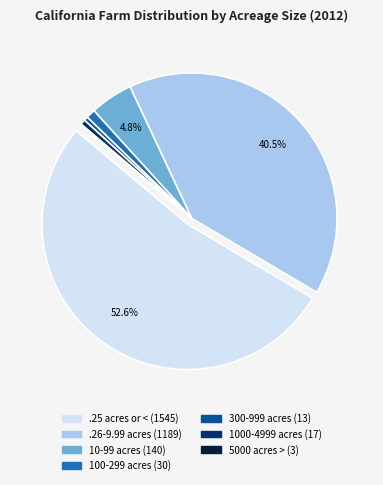

Combined, do 10-99 acres and .25 acres or < account for over 50%?

Yes